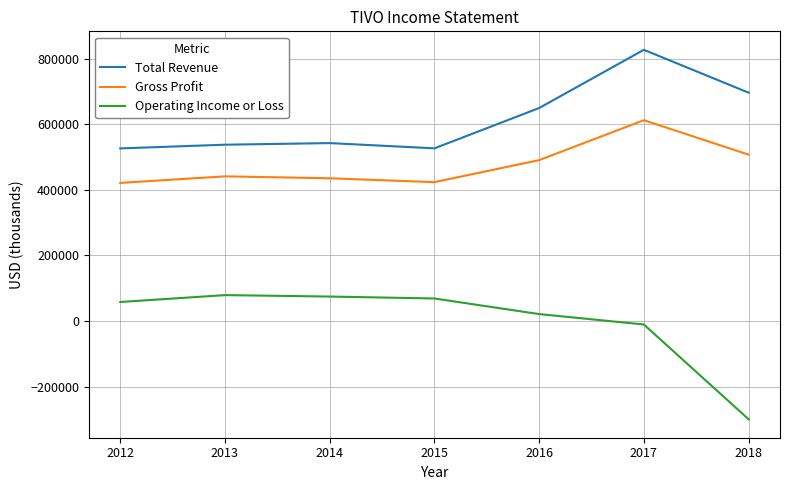

The value of Total Revenue at 2012 is 321014. True or false?

False